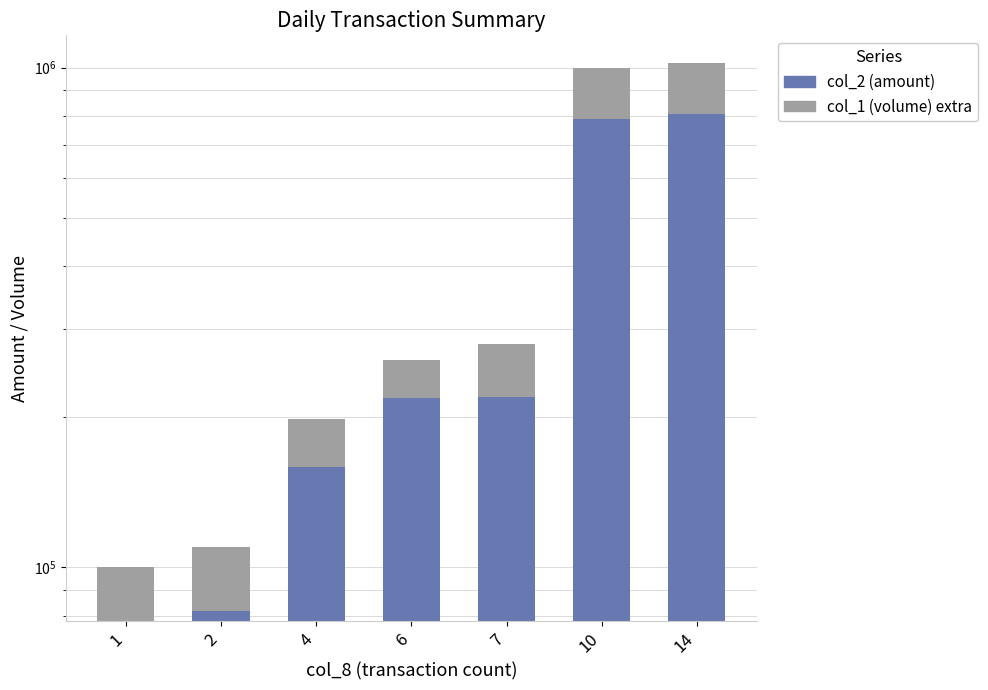

What is the minimum value shown in the chart?

22000